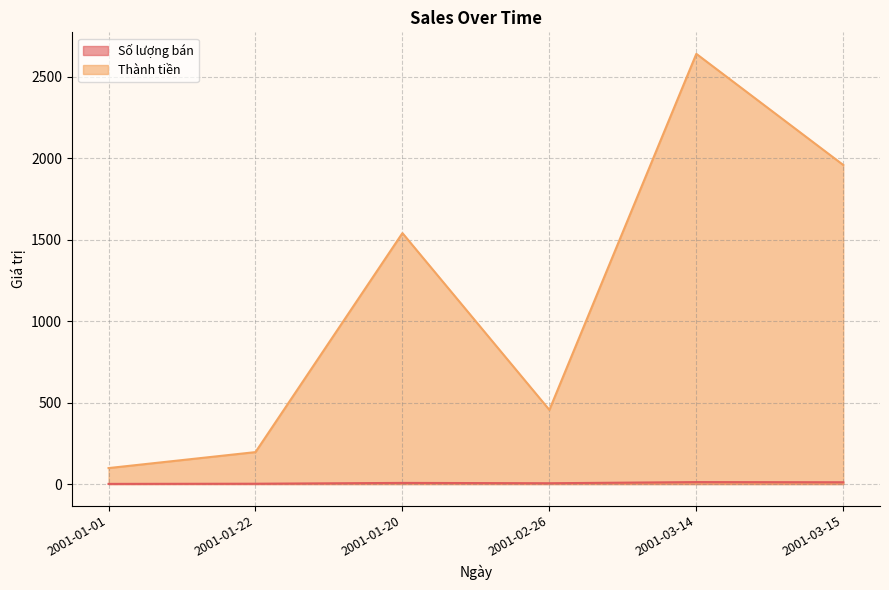

What is the greatest value displayed?

2640